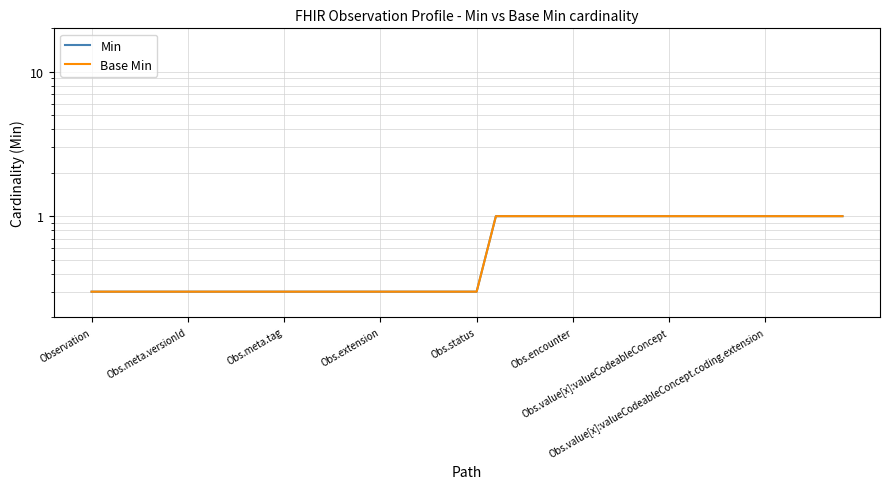

True or false: Base Min and Min intersect in this chart.

False